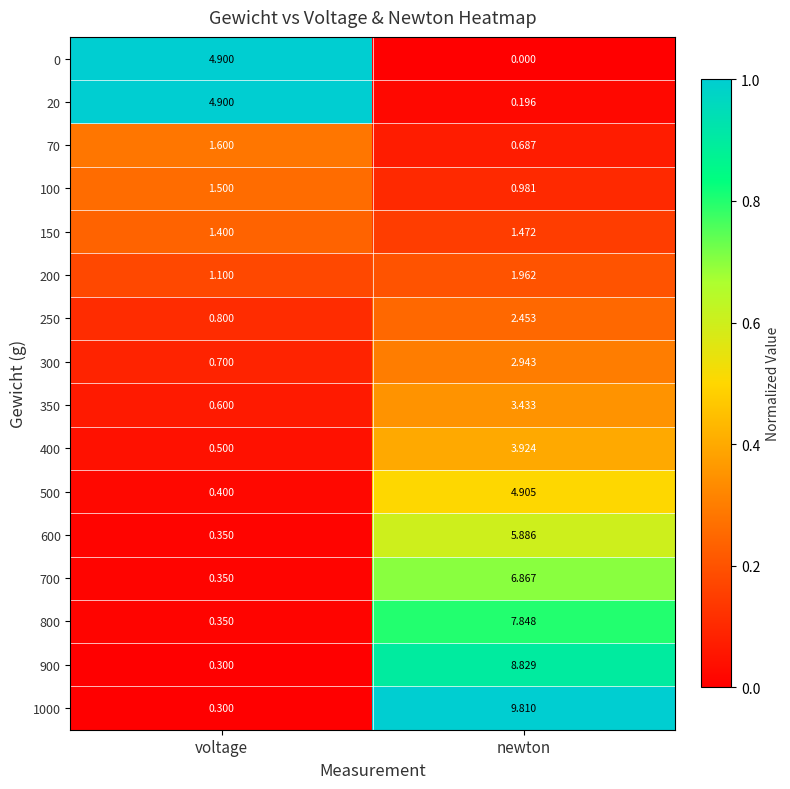

Rank the series at newton from highest to lowest value.

1000, 900, 800, 700, 600, 500, 400, 350, 300, 250, 200, 150, 100, 70, 20, 0